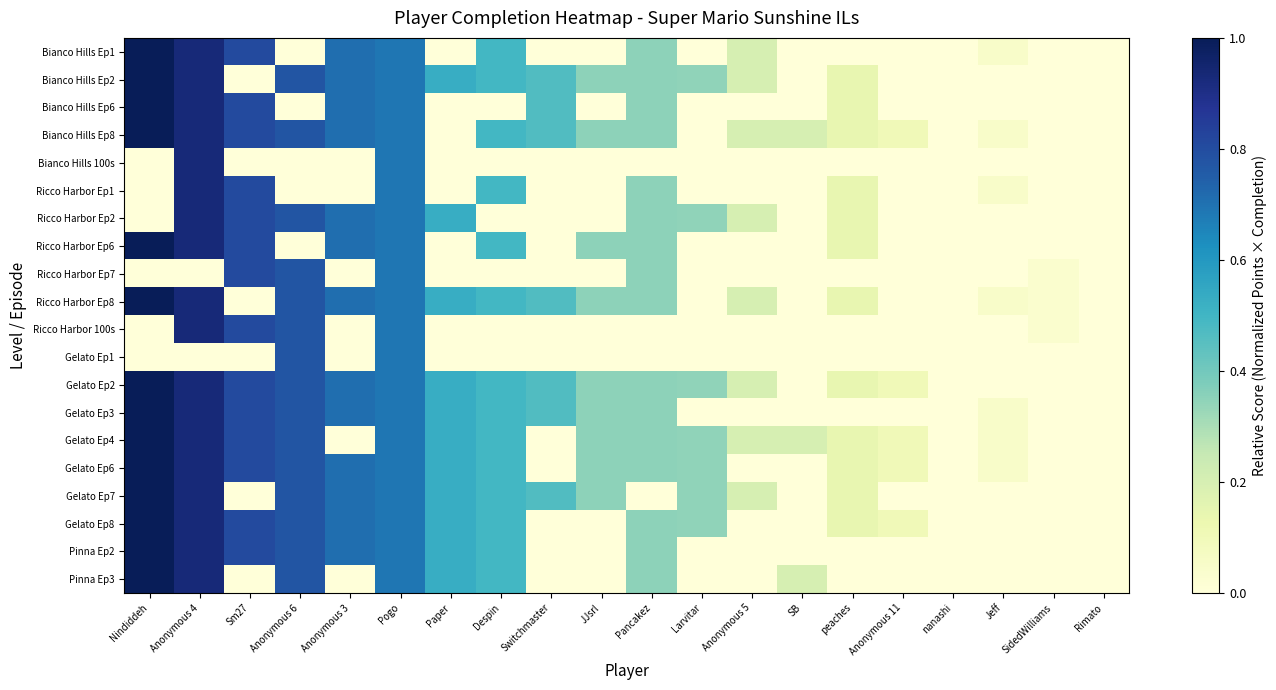

Which category has the lowest value across all series?

Anonymous 6